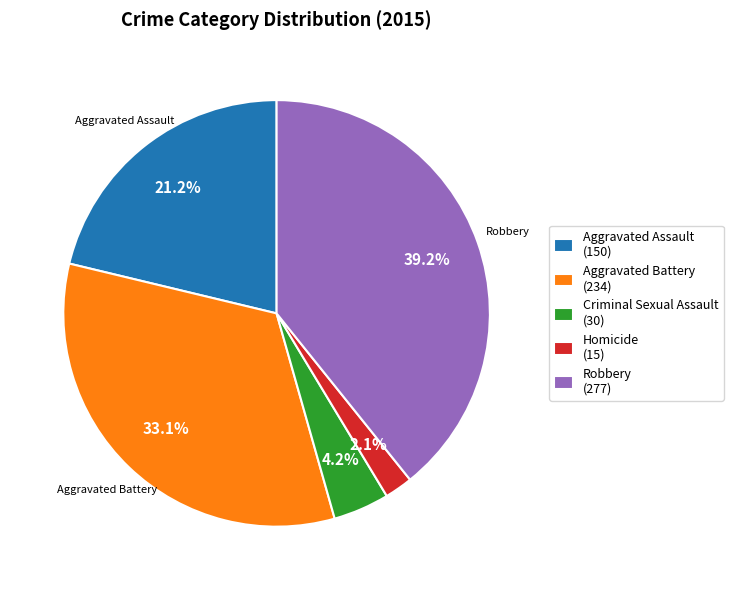

What percentage is the Aggravated Battery slice, to the nearest percent?

33%